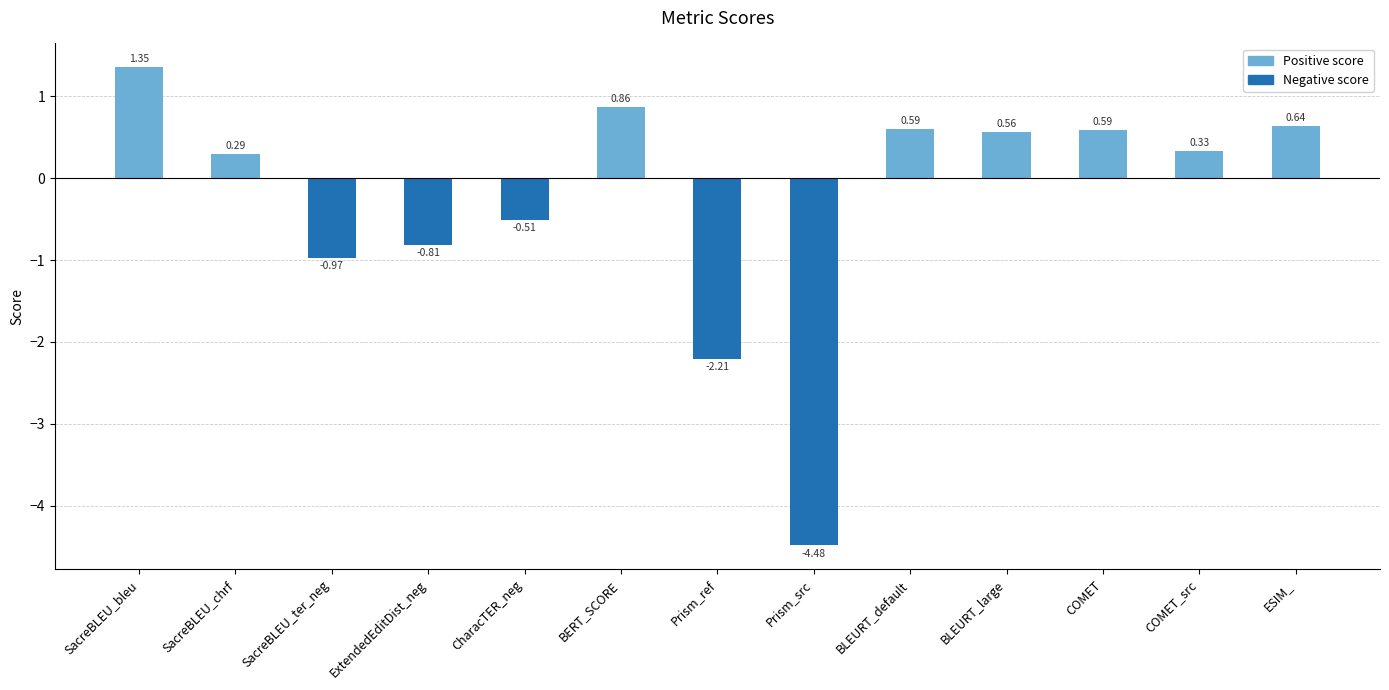

The value at ESIM_ is 0.9. True or false?

False